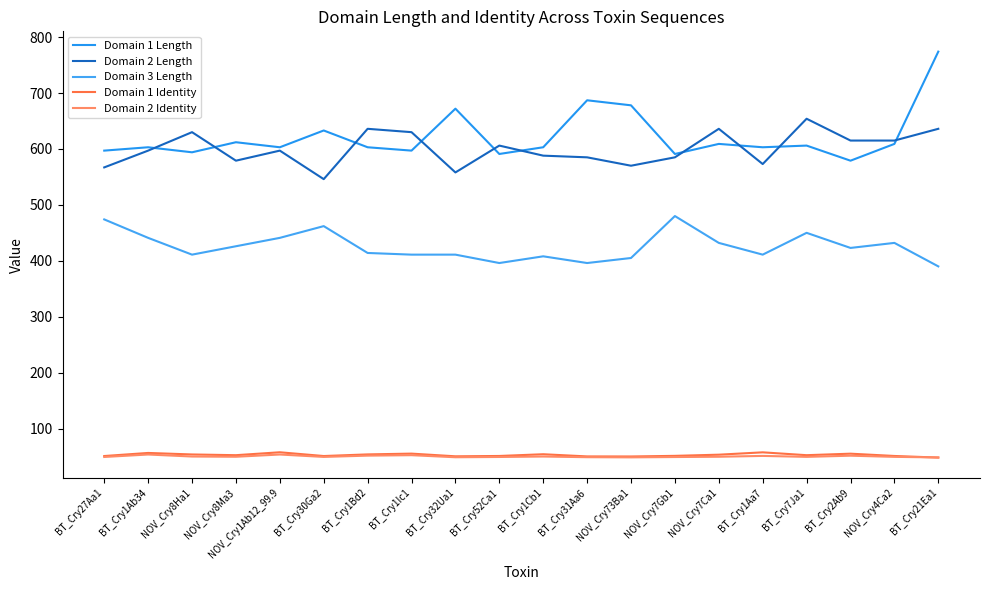

Is this an area chart (filled region under the line)?

No